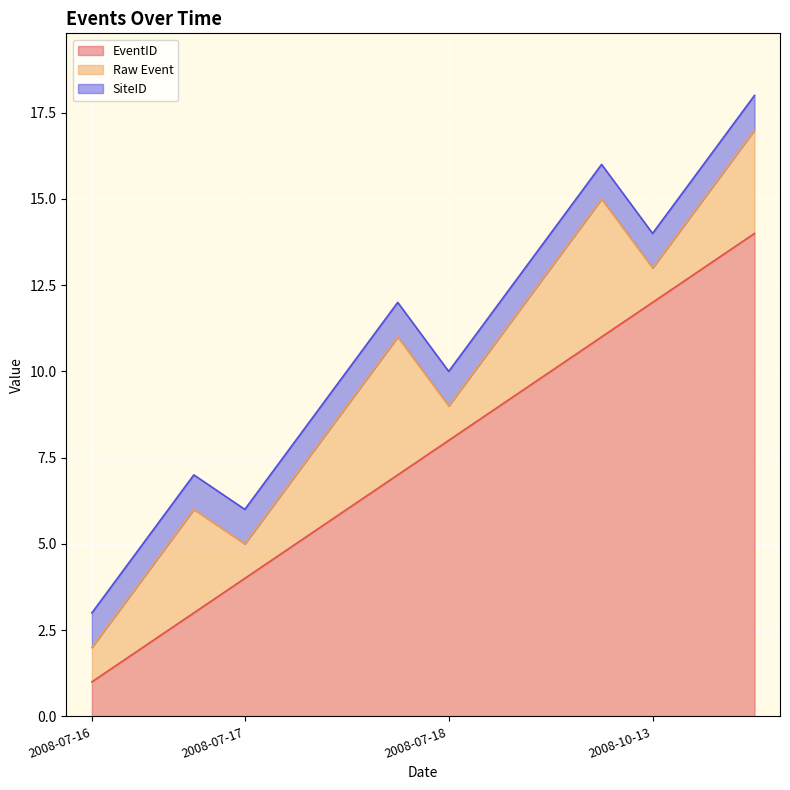

What is the average value of the SiteID series?

1